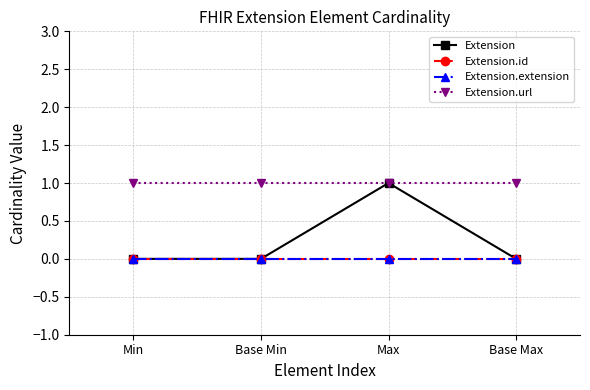

True or false: Extension.extension and Extension.id cross at least once.

False